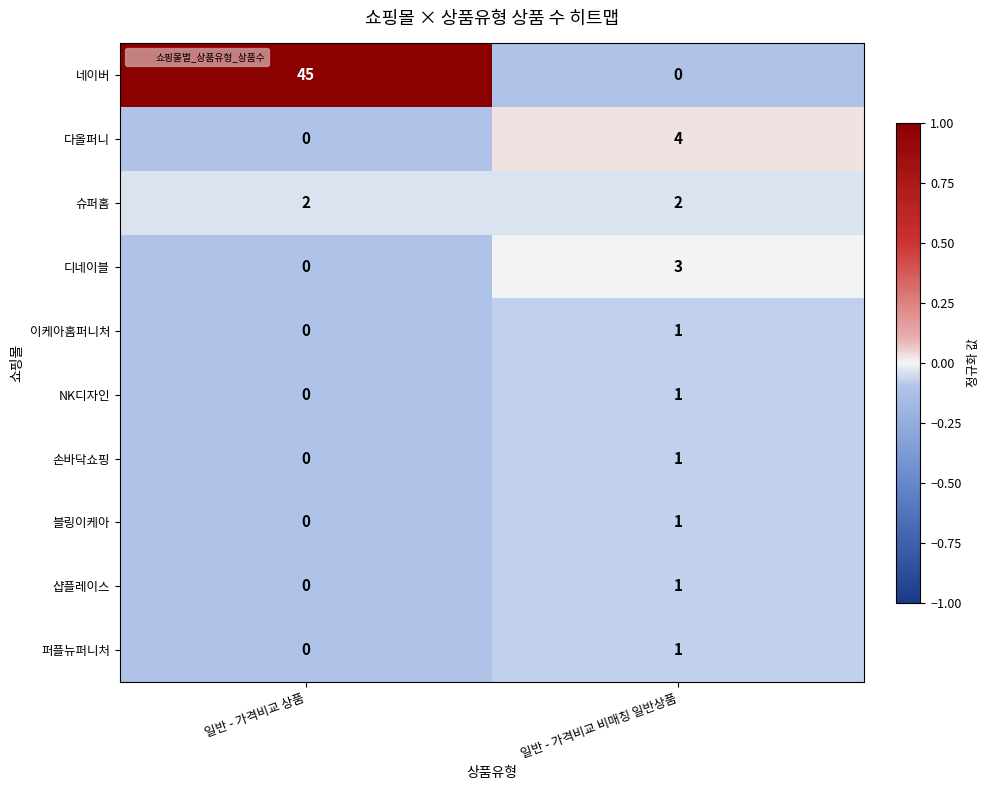

What is the difference between the 네이버 values at 일반 - 가격비교 상품 and 일반 - 가격비교 비매칭 일반상품?

45